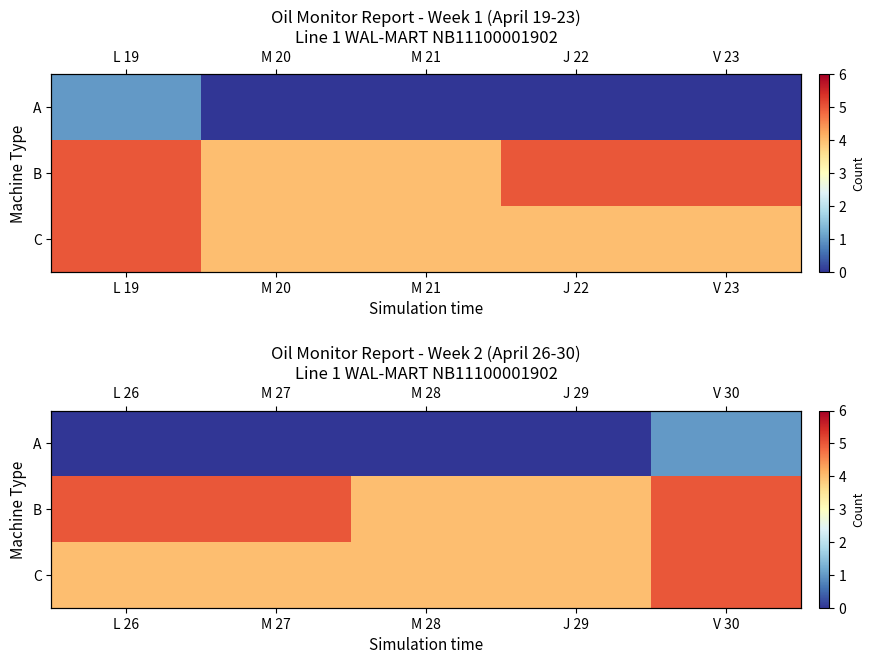

How many values in A are above zero?

1